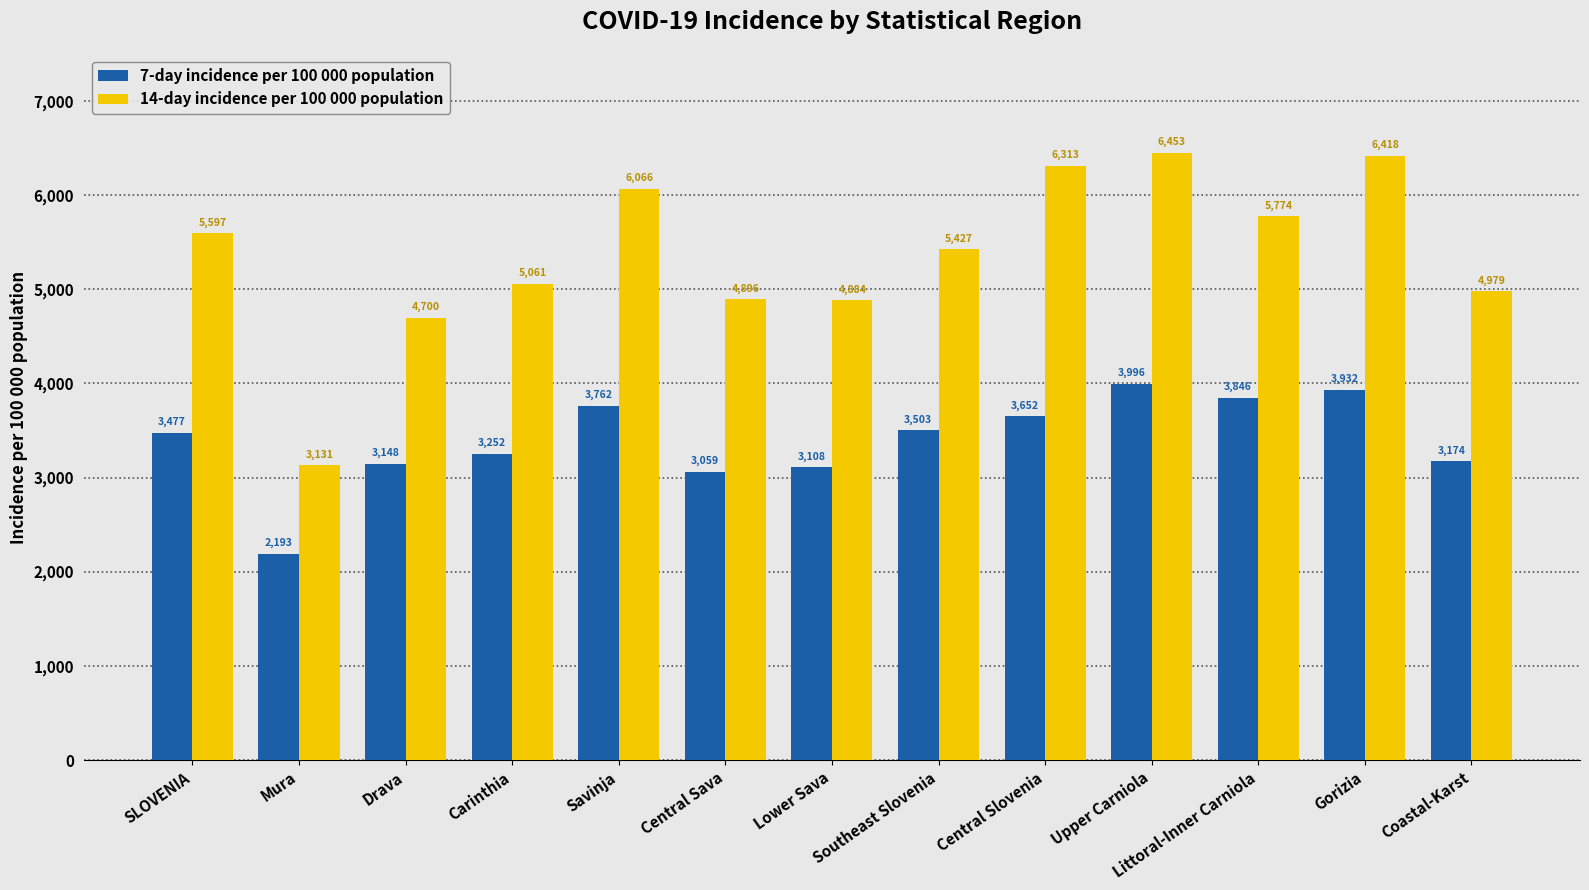

Which category has the lowest value in the 14-day incidence per 100 000 population series?

Mura